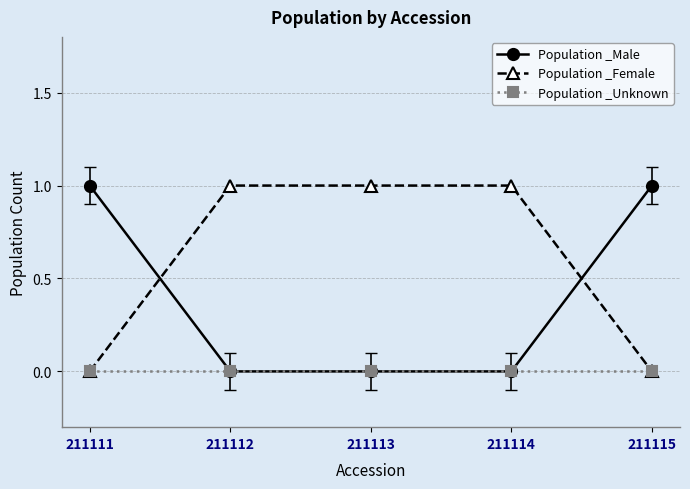

Is it true that Population _Male equals 0 at 211111?

False